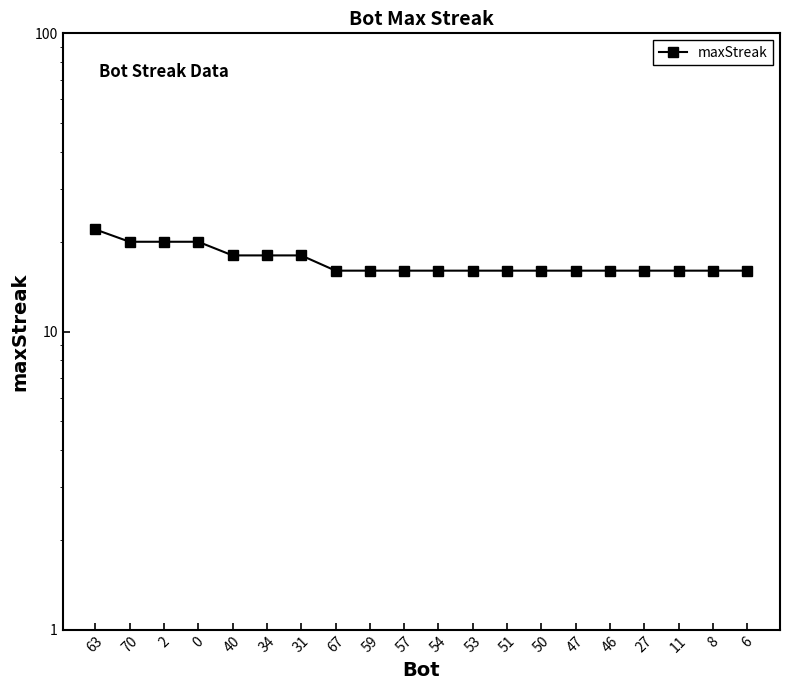

How many data points are above 16?

7